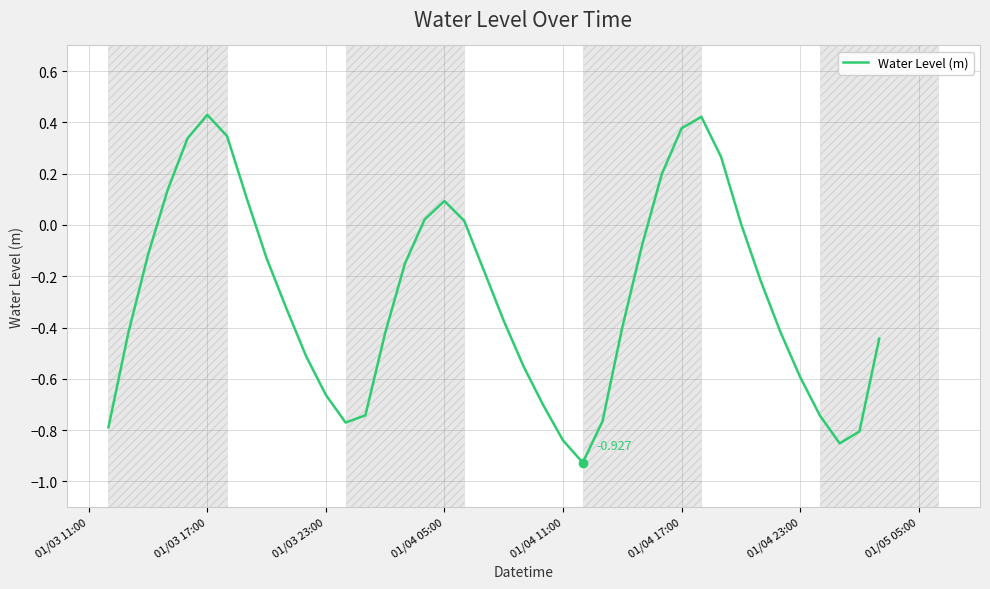

How many interior local peaks (higher than both neighbors) does the data have?

3